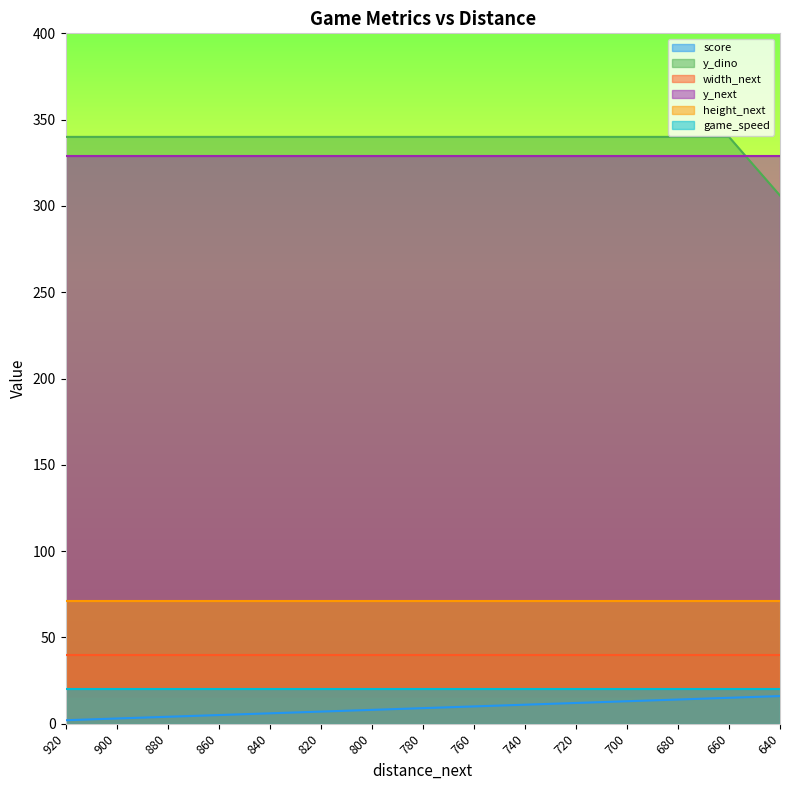

What is the sum of all height_next values?

1065